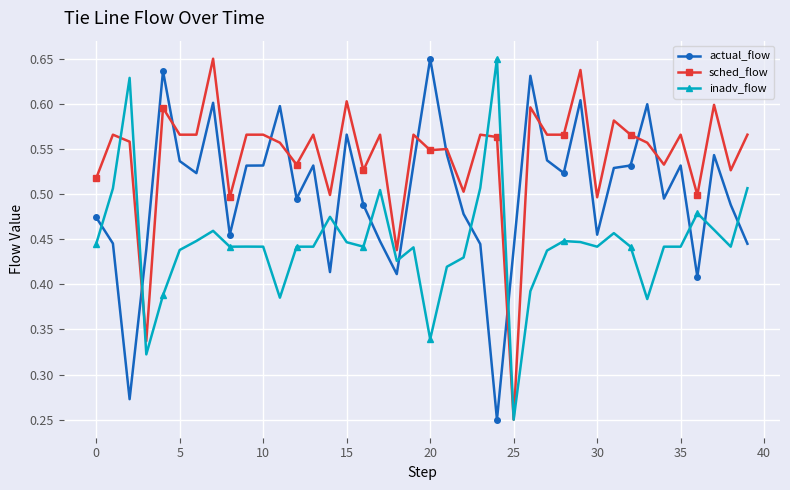

What is the sum of all actual_flow values?

20.1